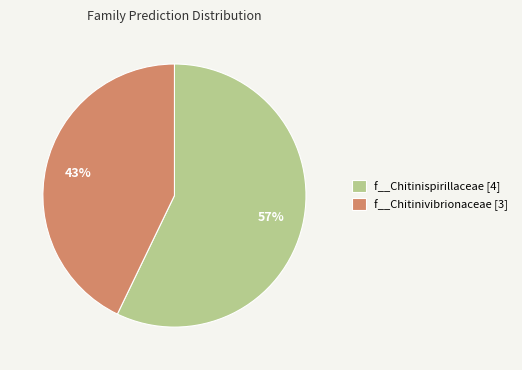

How many segments does this pie chart have?

2